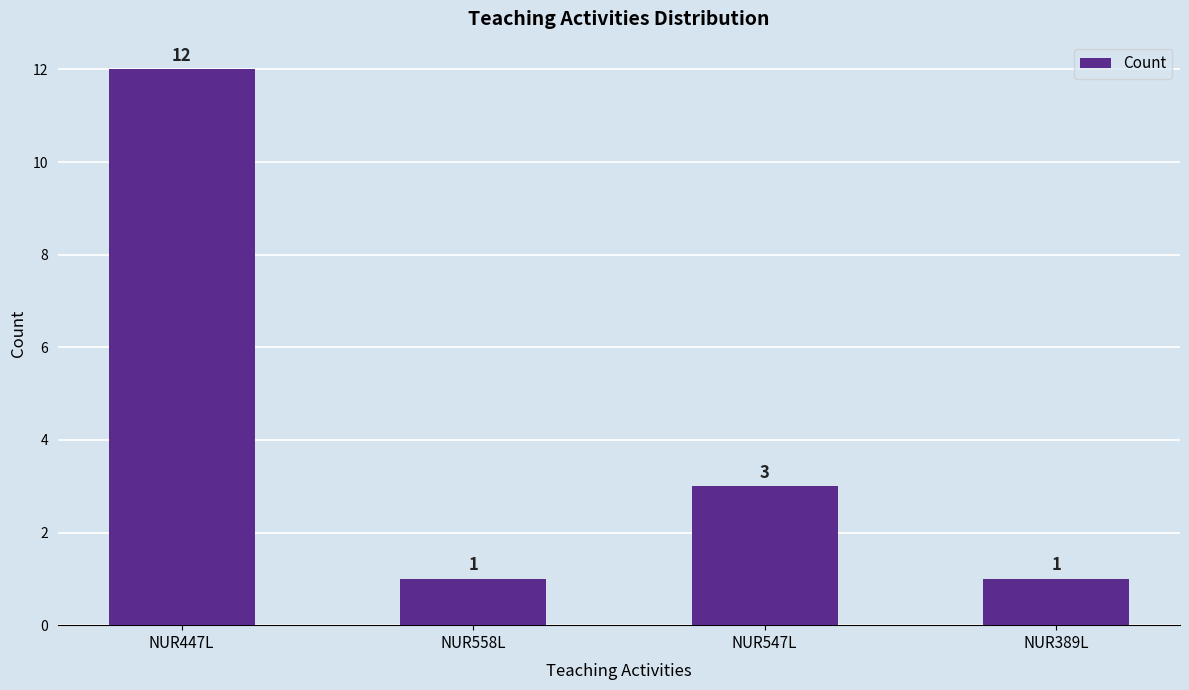

What is the ratio of the value at NUR447L to the value at NUR558L?

12.0